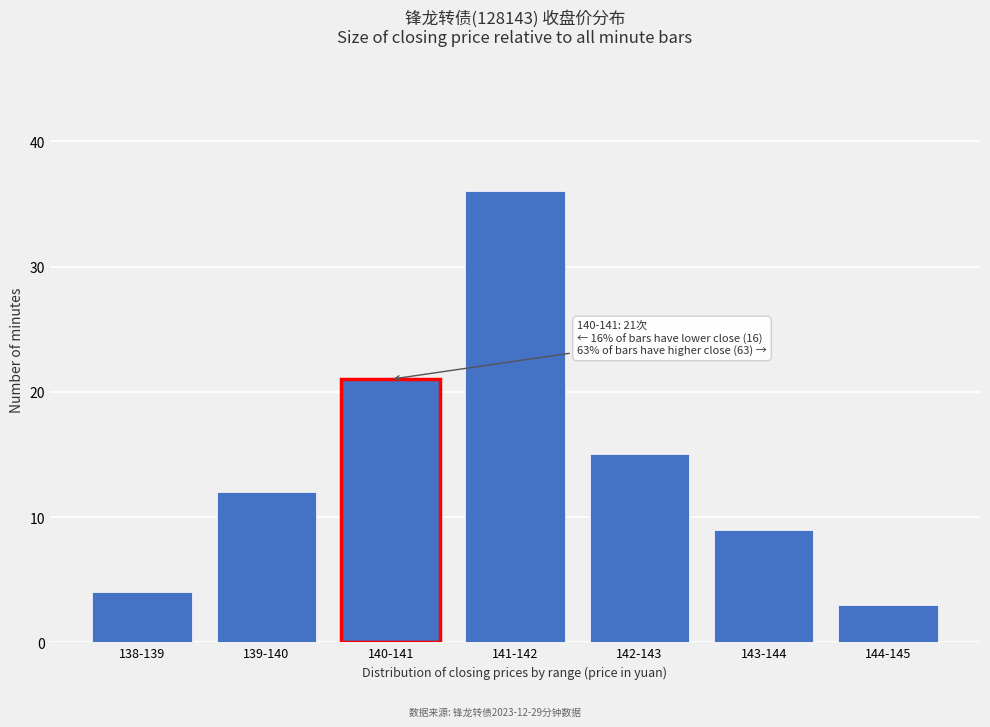

Reading left to right, transcribe all the data shown in this chart.

4	12	21	36	15	9	3